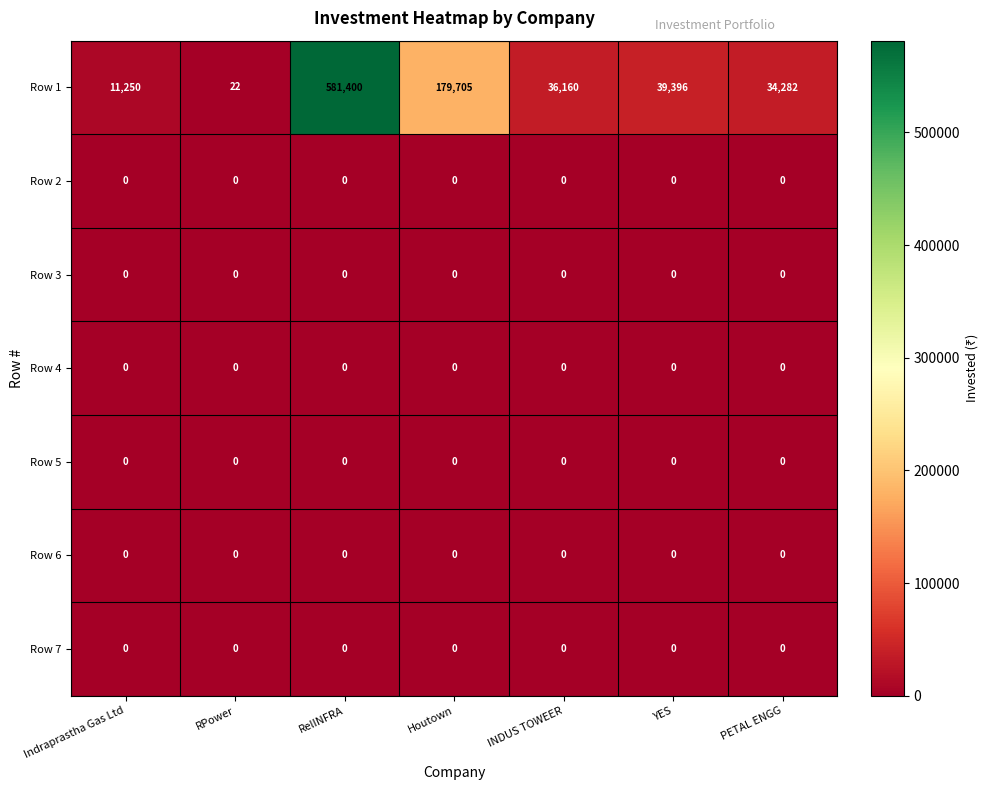

At which category does the chart reach its peak across all series?

RelINFRA